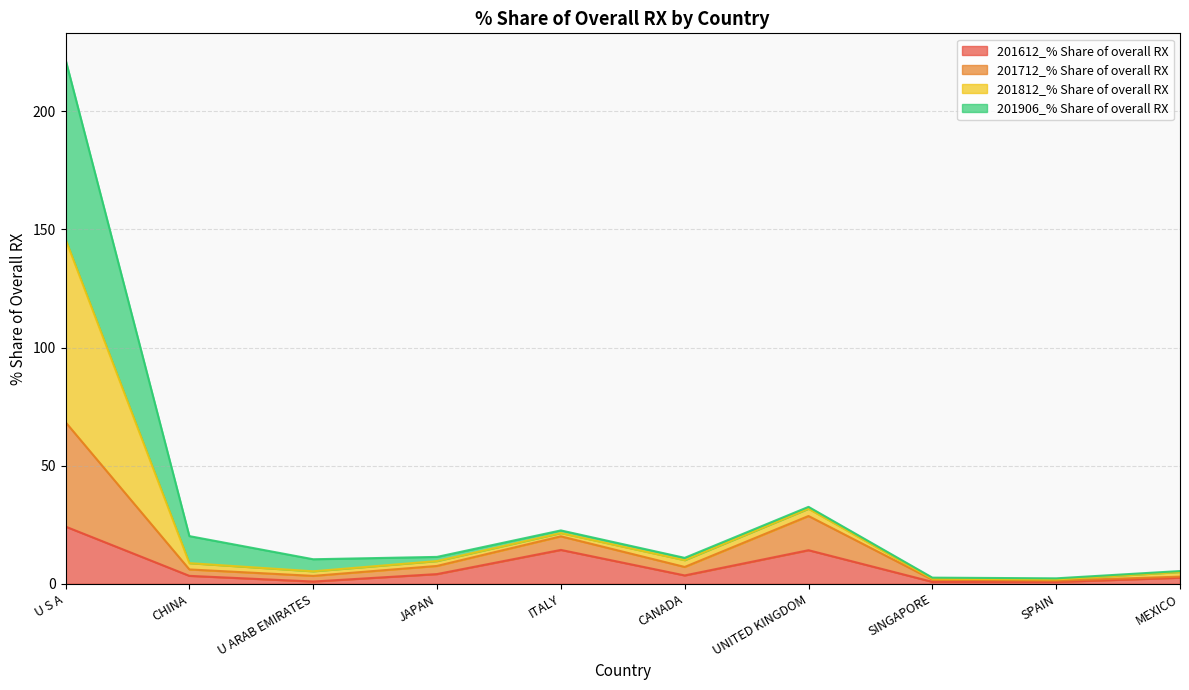

At which category is the sum across all series the highest?

U S A